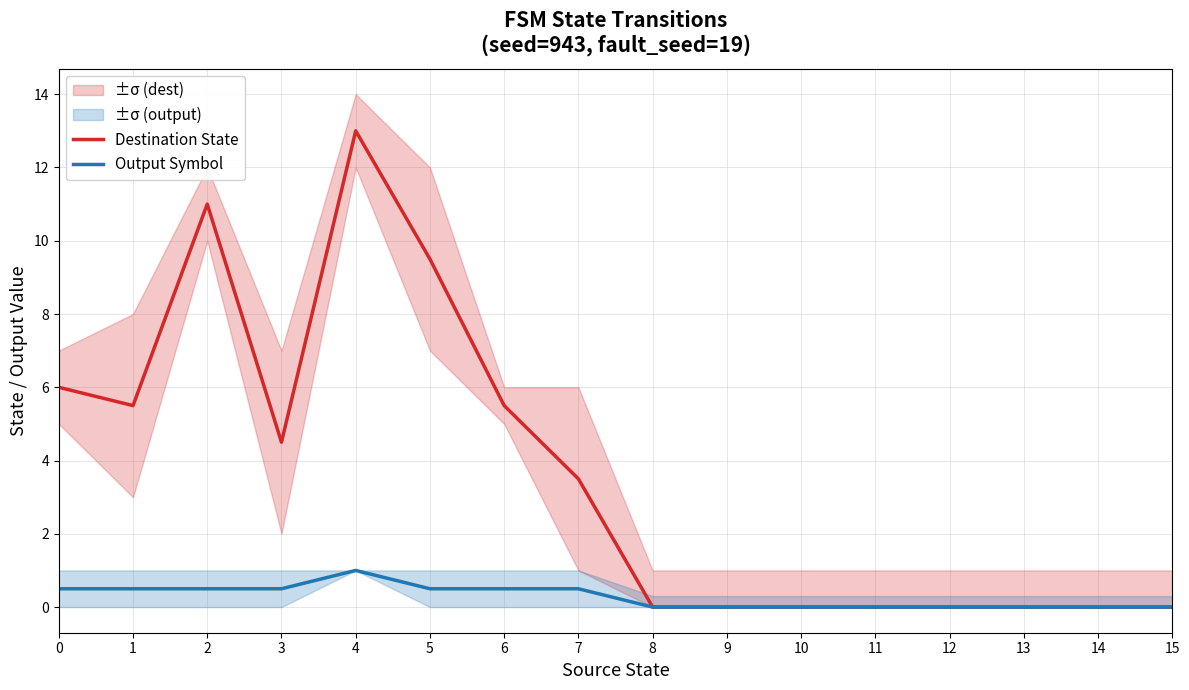

True or false: Output Symbol and Destination State intersect in this chart.

False